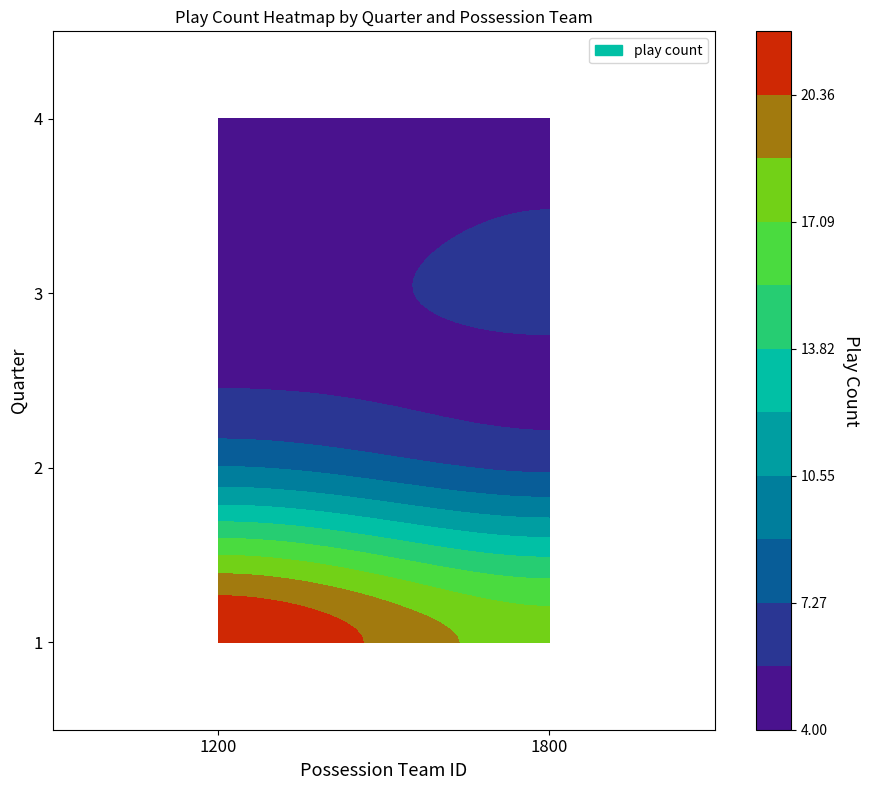

What is the total value across all series at 1200?

40